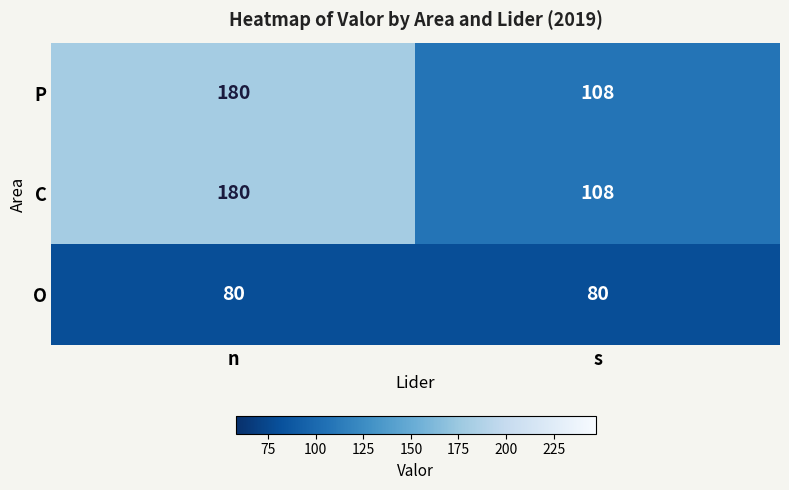

What is the difference between the highest and lowest values at n?

100